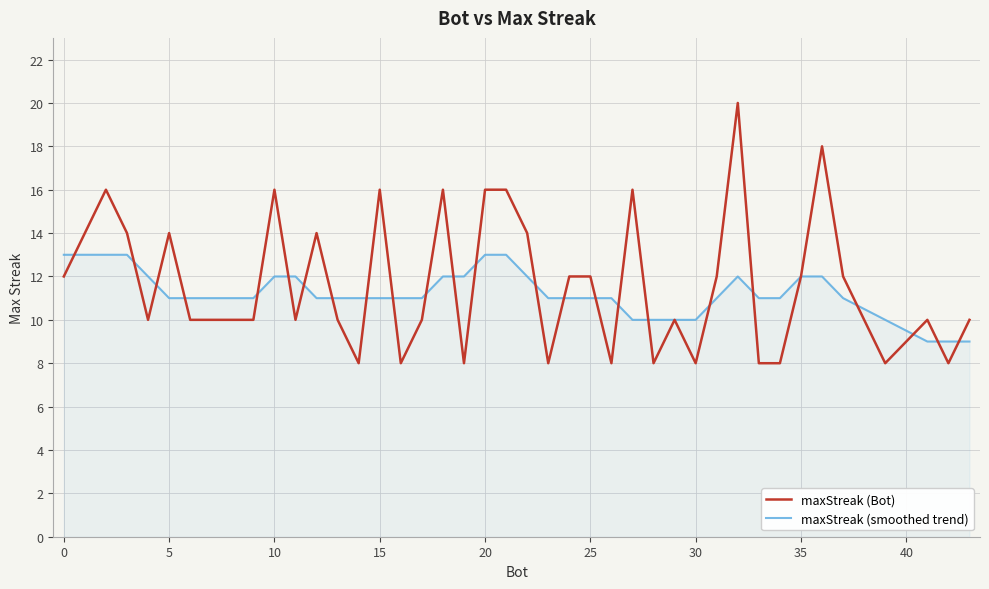

Reading left to right, extract all data points from this chart.

maxStreak (Bot): 12	16	14	10	14	10	10	10	16	10	14	10	8	16	8	10	16	8	16	16	14	8	12	12	8	16	8	10	8	12	20	8	8	12	18	12	8	10	8	10
maxStreak (smoothed trend): 13	13	13	12	11	11	11	11	12	12	11	11	11	11	11	11	12	12	13	13	12	11	11	11	11	10	10	10	10	11	12	11	11	12	12	11	10	9	9	9